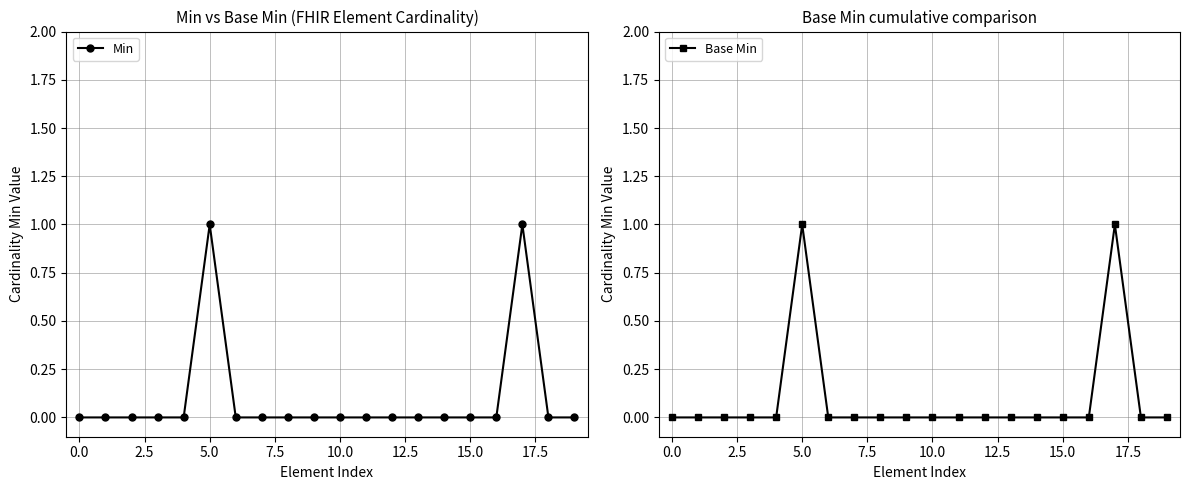

Which has a higher value, 2.5 or 19?

2.5